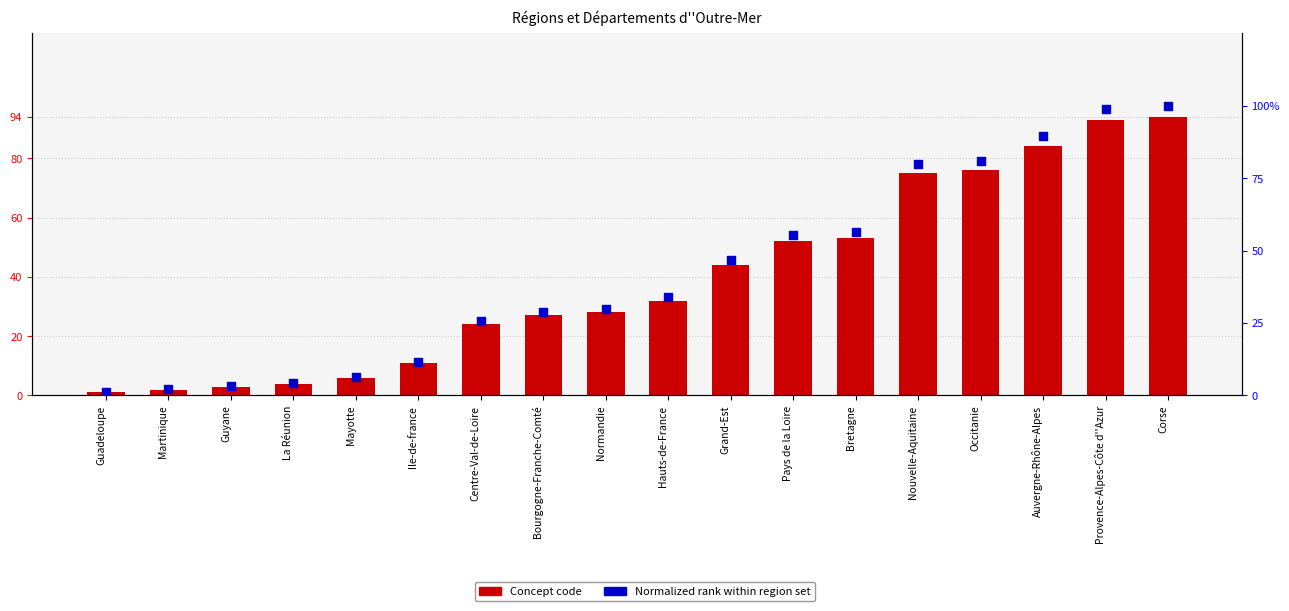

Is the value of Normalized rank at Centre-Val-de-Loire greater than the value of Concept code at Guyane?

Yes